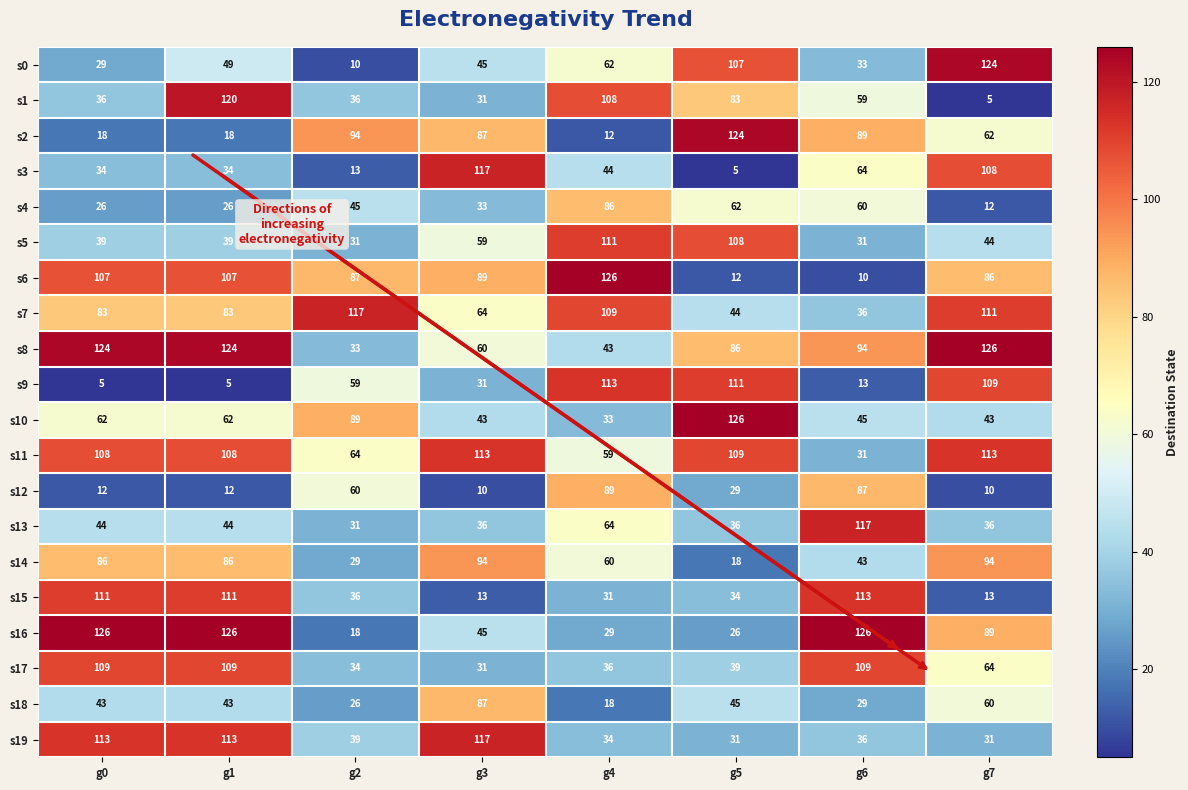

What is the difference between the highest and lowest values at g0?

121